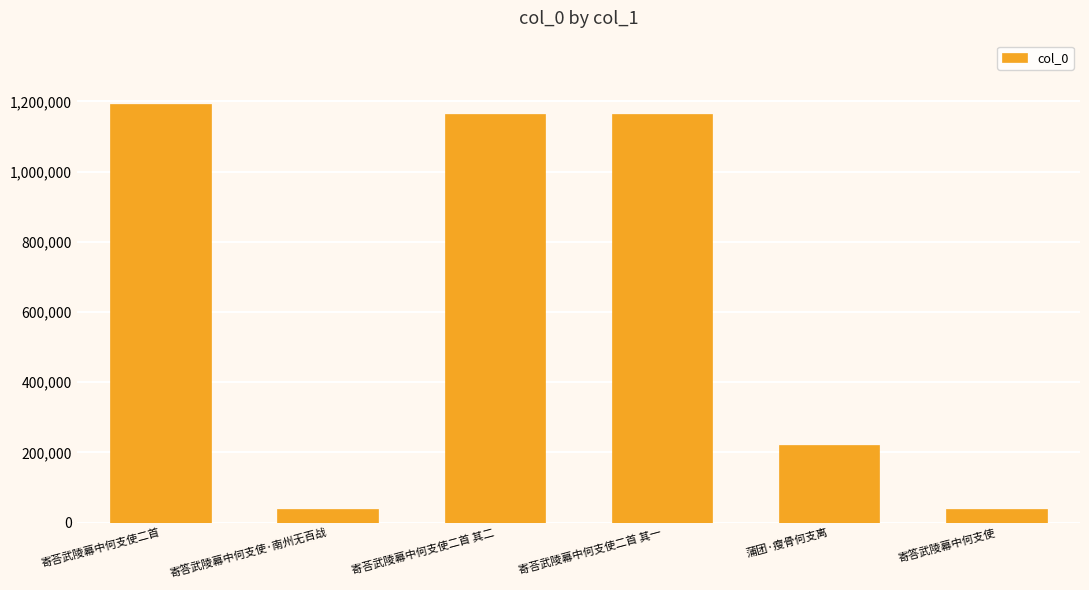

What is the change in value from 寄荅武陵幕中何支使二首 to 寄荅武陵幕中何支使二首 其一?

-30751